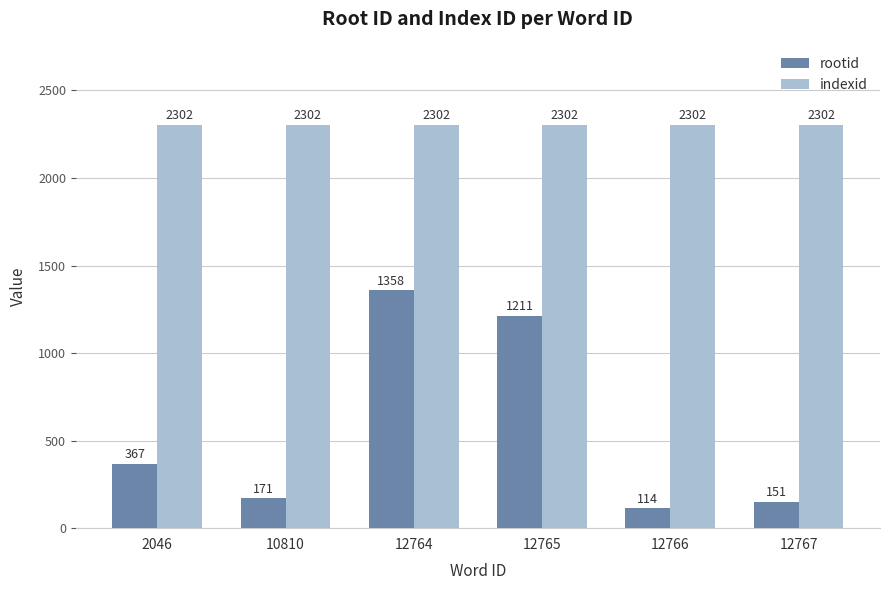

At which category is the sum across all series the highest?

12764